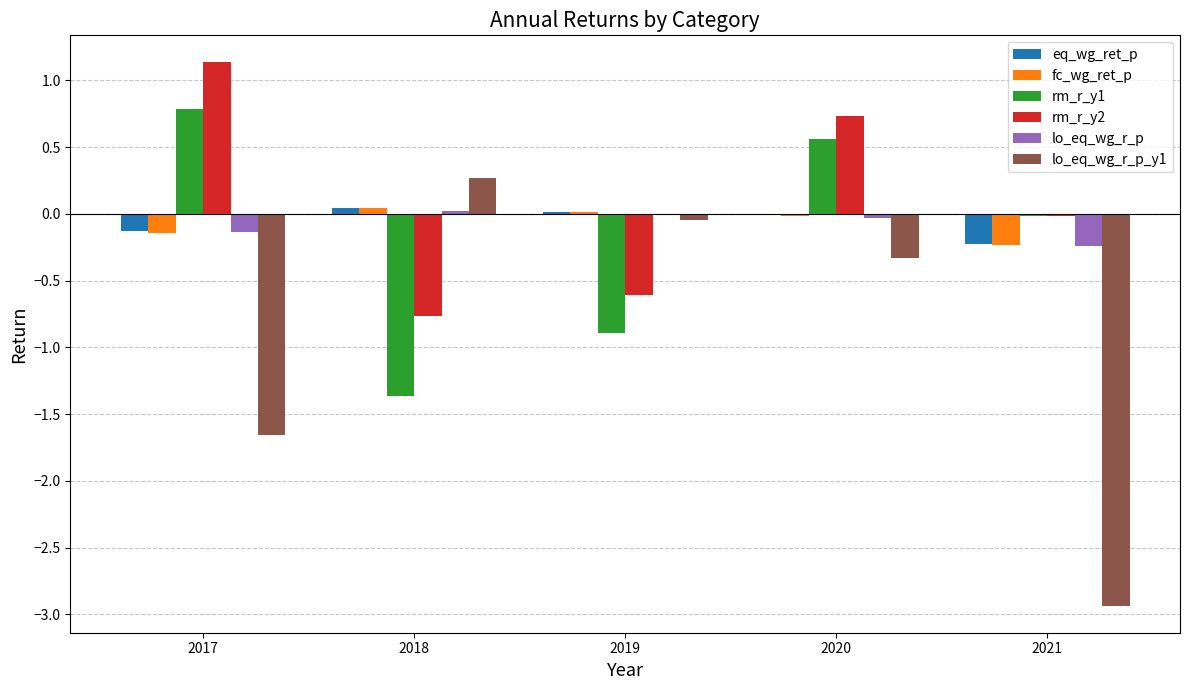

At which label does lo_eq_wg_r_p_y1 reach its peak?

2018